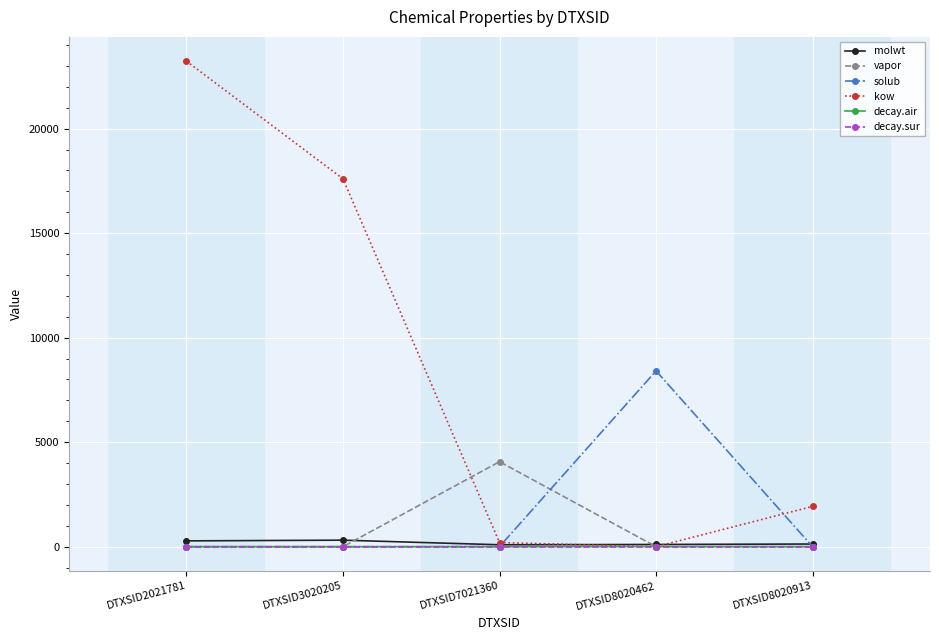

Which series has the largest range (max minus min)?

kow